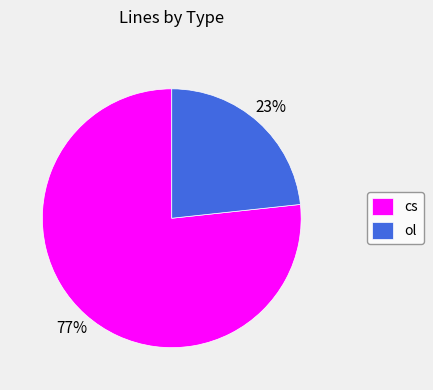

Which category has the biggest portion of the pie?

cs